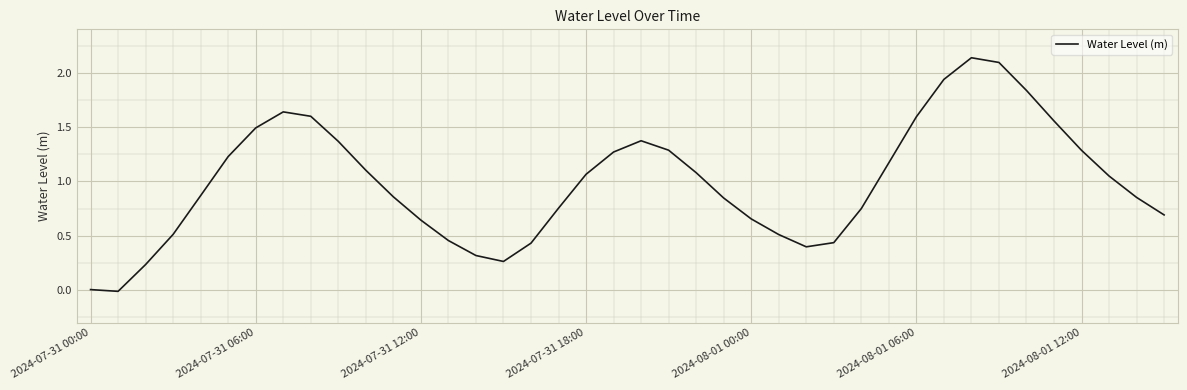

Does the chart have visible grid lines?

Yes